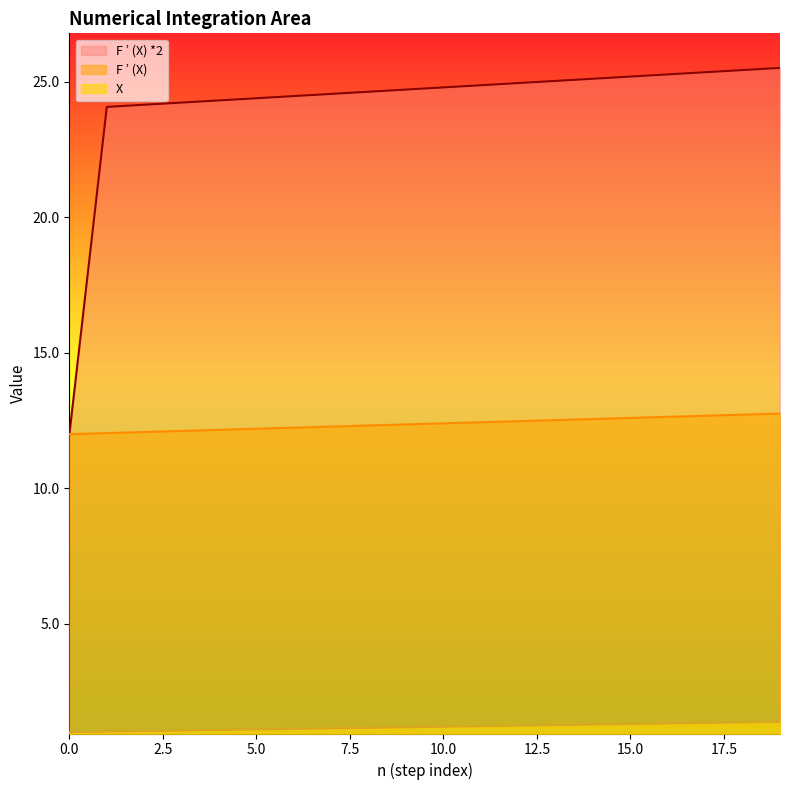

True or false: F ’ (X) and X intersect in this chart.

False